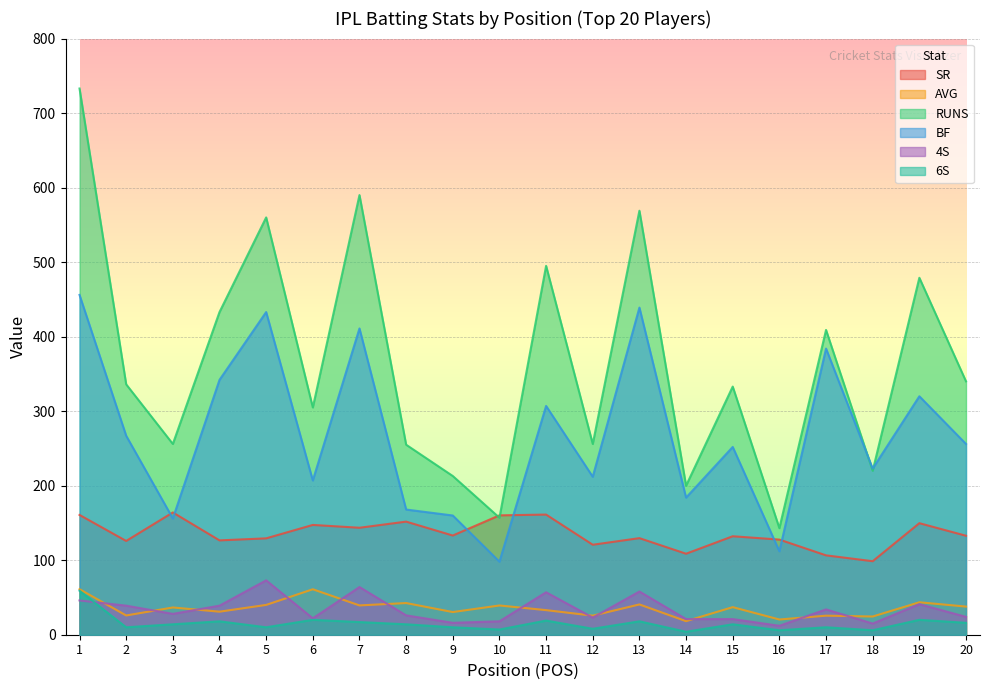

True or false: BF and AVG intersect in this chart.

False